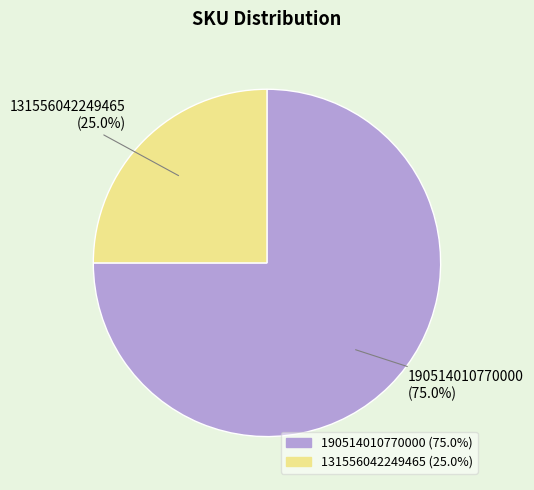

Rank the categories by value from highest to lowest.

190514010770000, 131556042249465